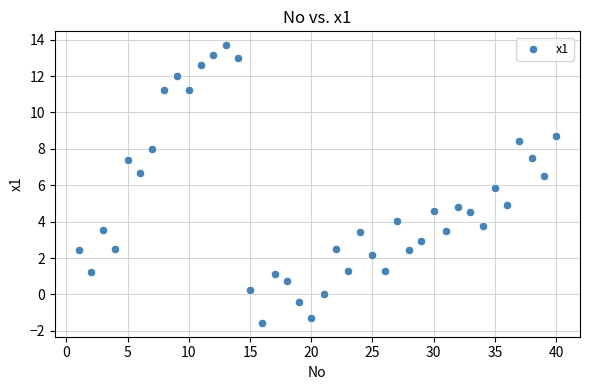

What is the range of Y values (max minus min)?

15.3